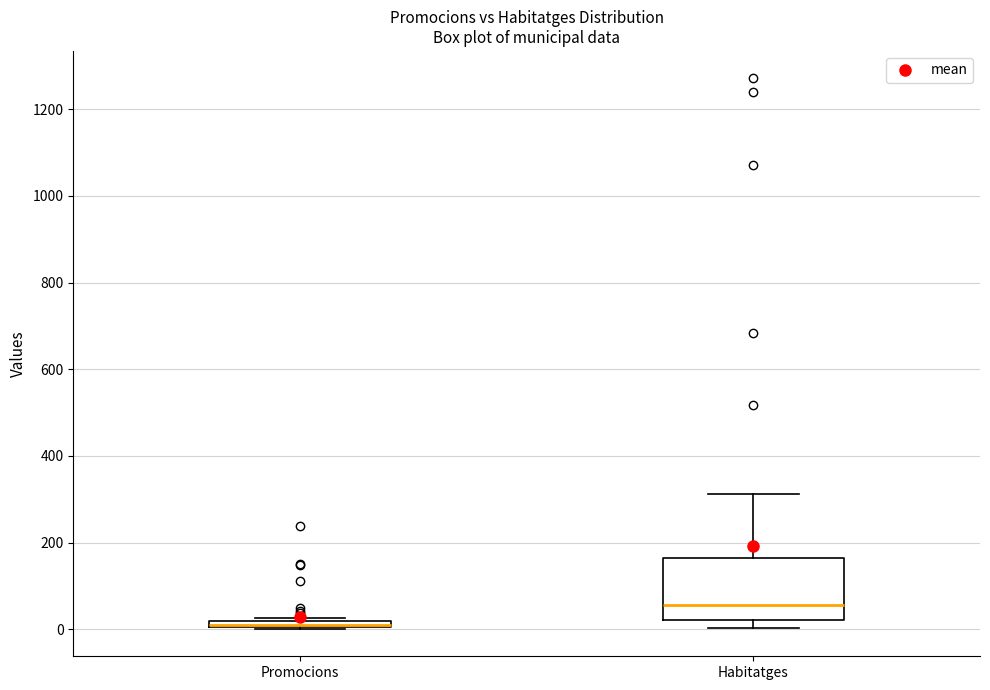

Which box is the tallest, from its lower edge to its upper edge?

Habitatges